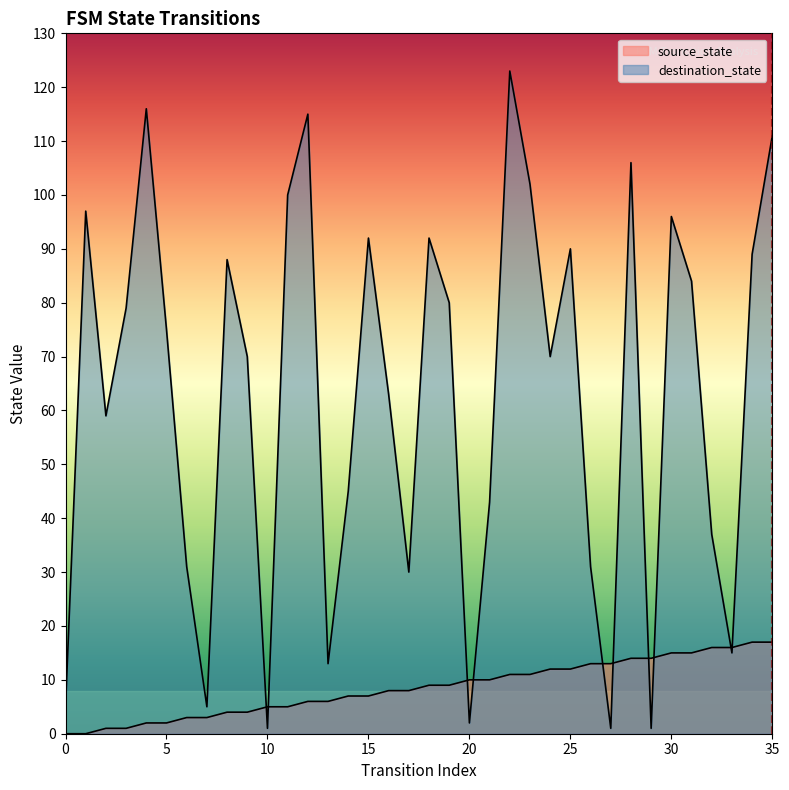

How many positive values does the source_state series have?

34